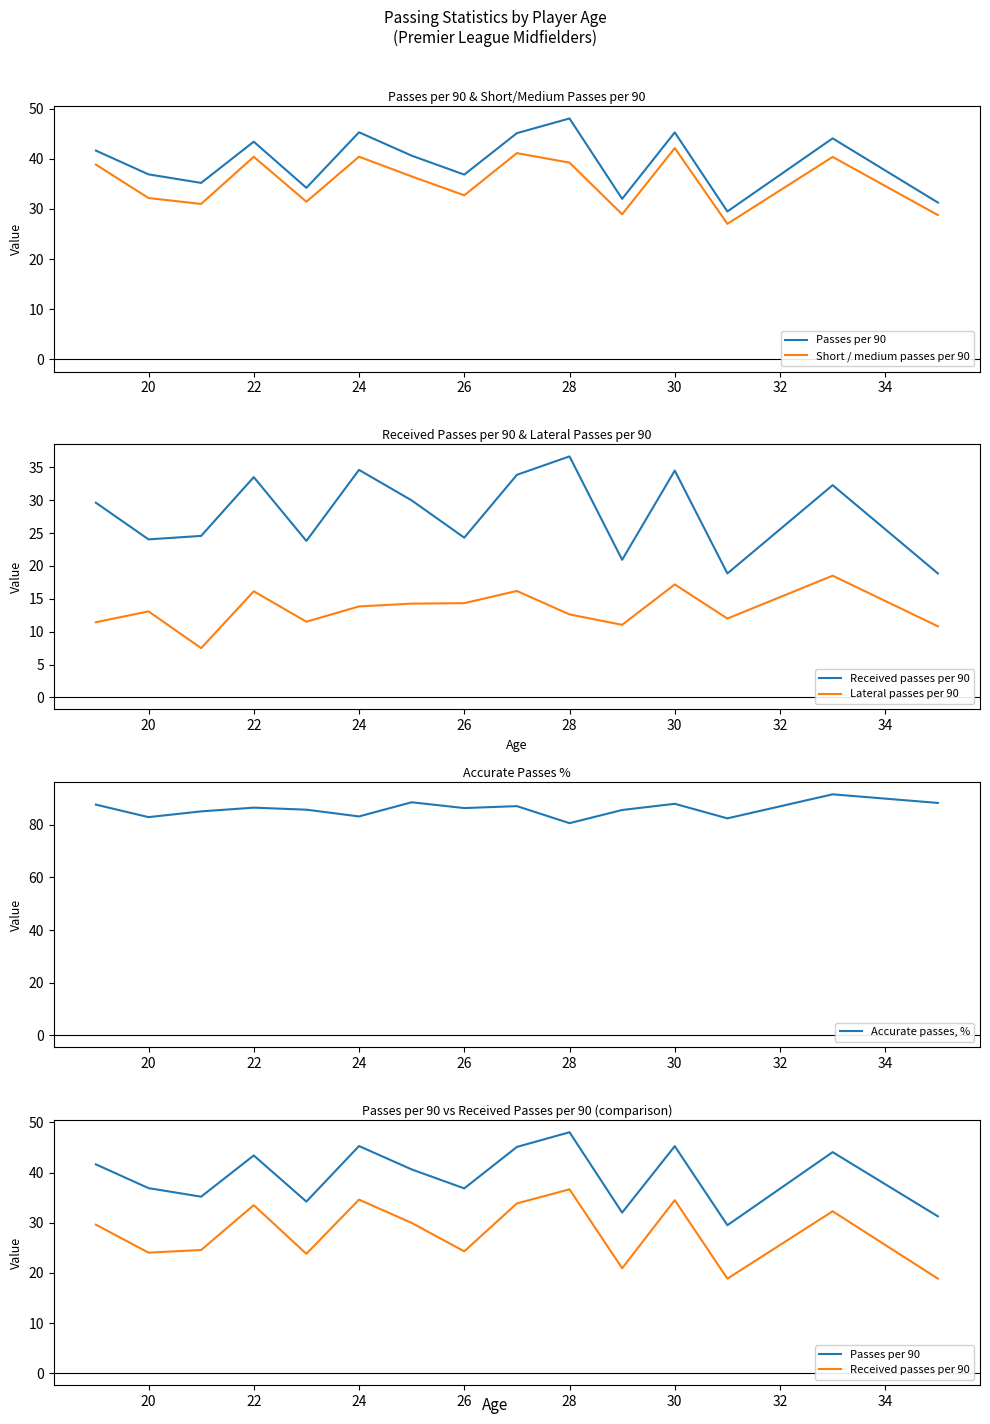

Where does the Lateral passes per 90 series first go above 13?

20